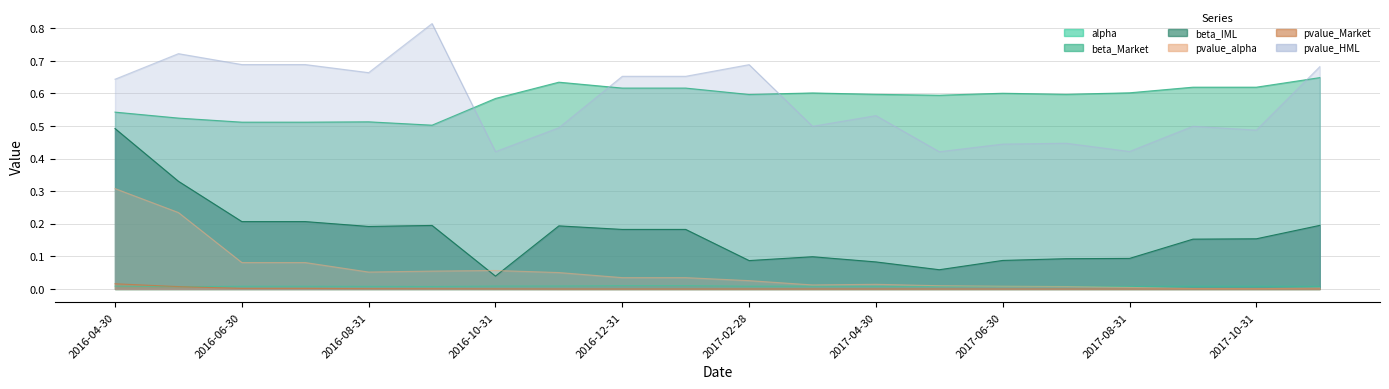

What is the value of the beta_IML point at the 4th from the left?

0.2